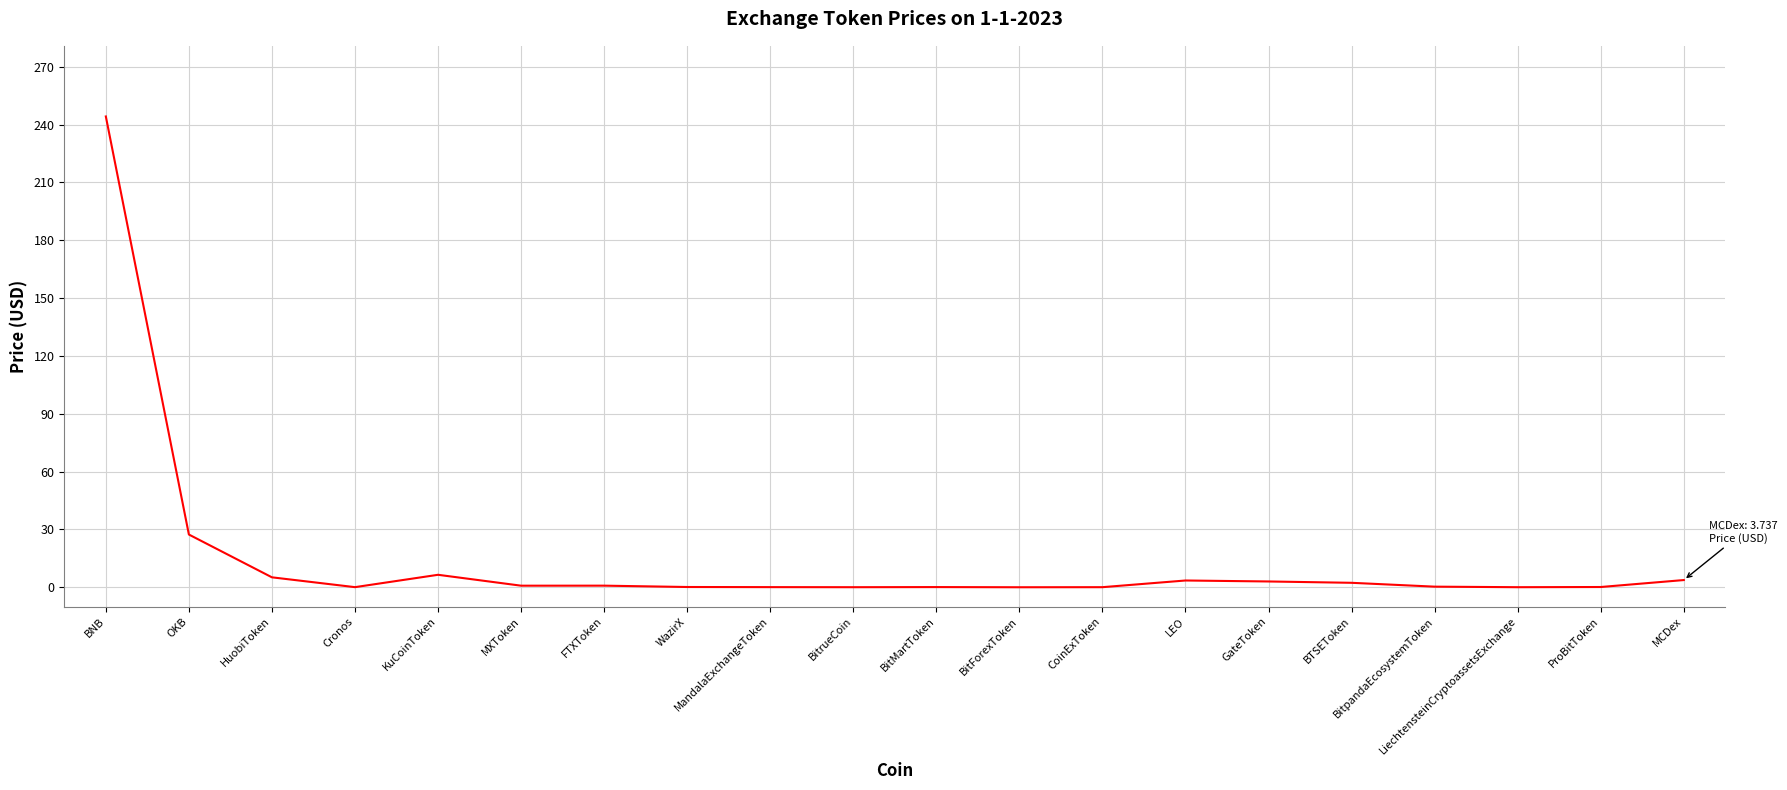

True or false: the data shows 5.2 at HuobiToken.

True